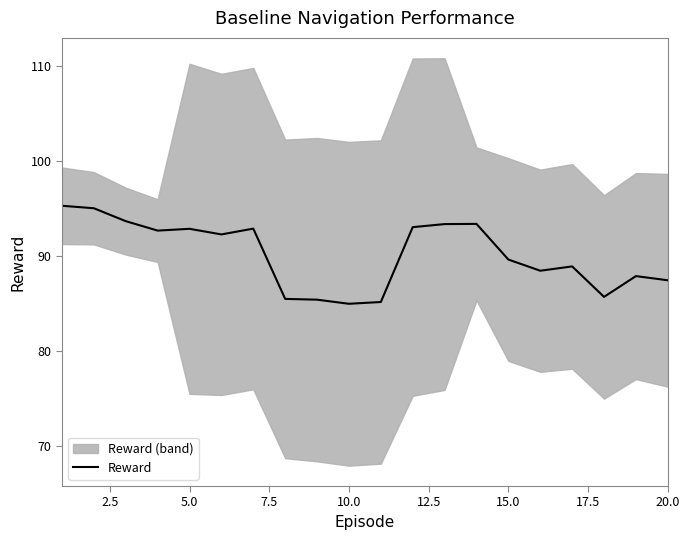

Reading left to right, what are all the values shown in this chart?

95.3	95.0	93.7	92.7	92.9	92.3	92.9	85.5	85.4	85.0	85.2	93.0	93.3	93.4	89.6	88.4	88.9	85.7	87.9	87.4